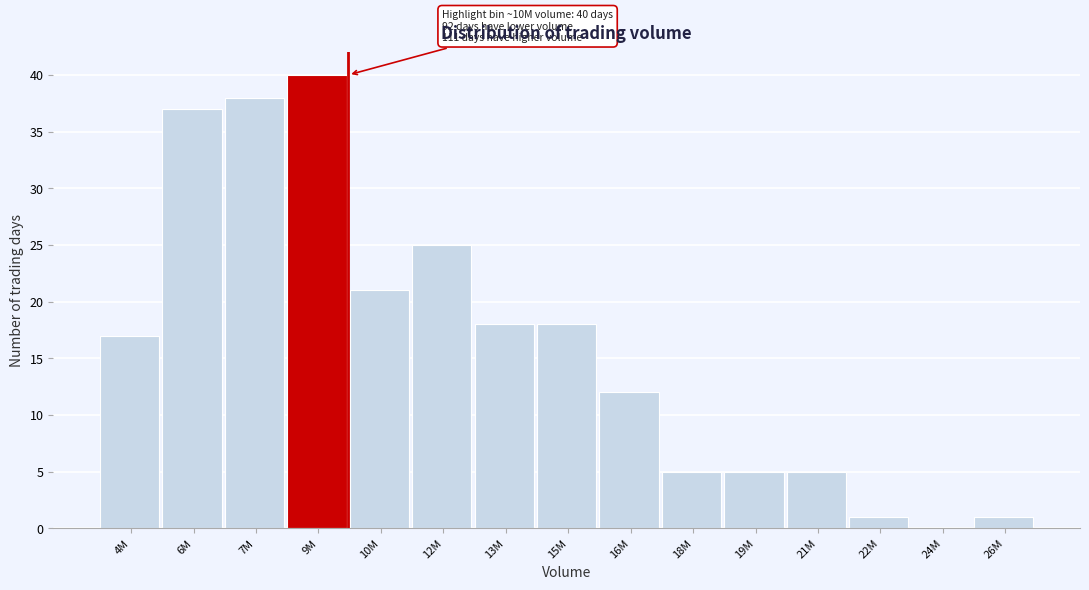

Reading right to left, extract all data points from this chart.

26M=1	24M=0	22M=1	21M=5	19M=5	18M=5	16M=12	15M=18	13M=18	12M=25	10M=21	9M=40	7M=38	6M=37	4M=17